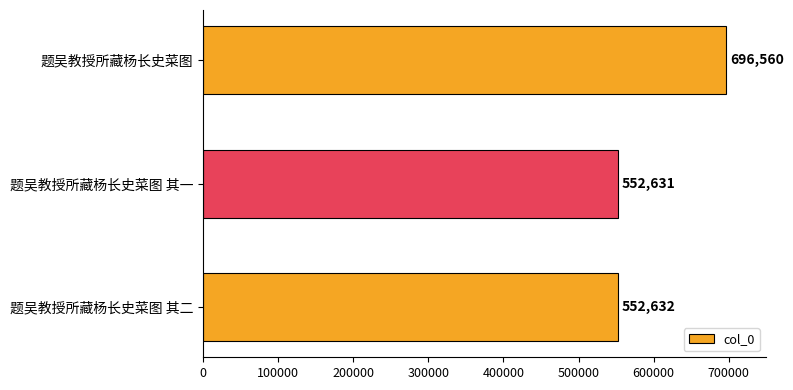

What is the change in value from 题吴教授所藏杨长史菜图 to 题吴教授所藏杨长史菜图 其二?

-143928